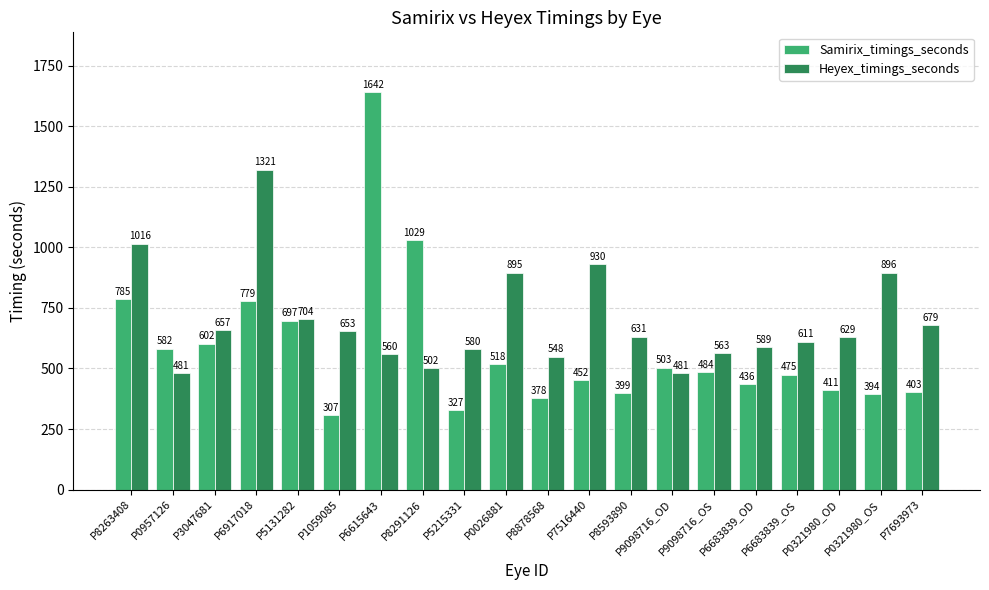

At which label does Samirix_timings_seconds first exceed 484?

P8263408